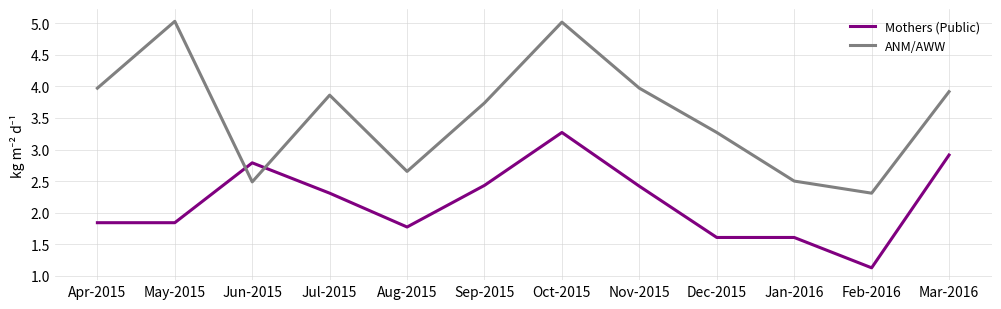

Which series has the largest range (max minus min)?

ANM/AWW